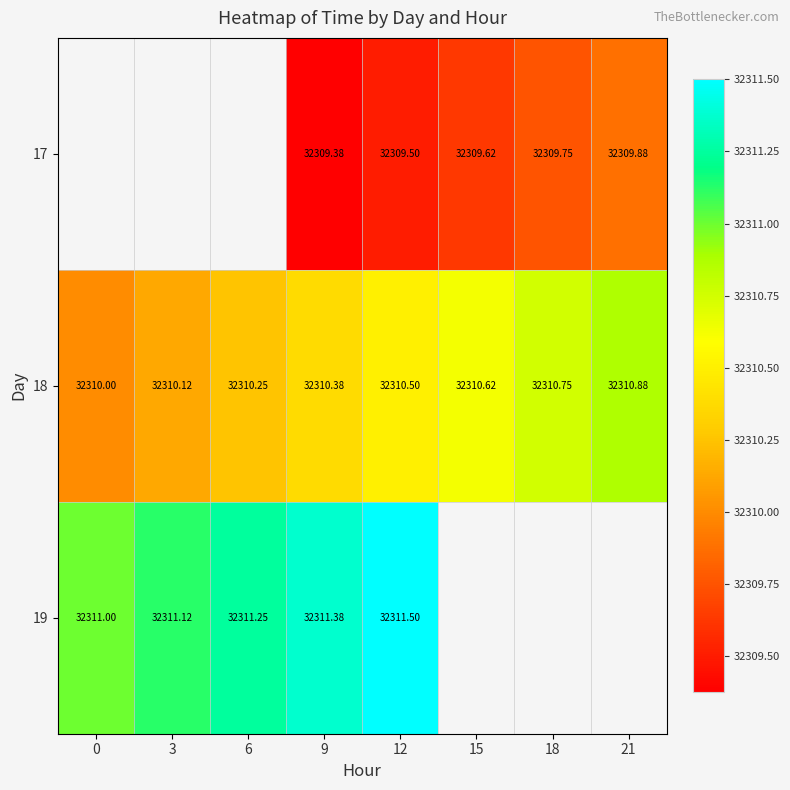

Count the number of categories in the chart.

8